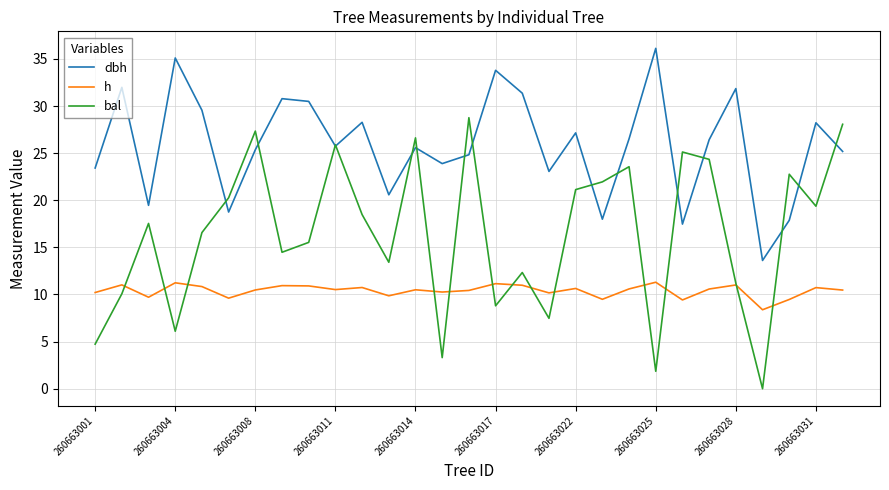

Which series has the widest spread of values?

bal